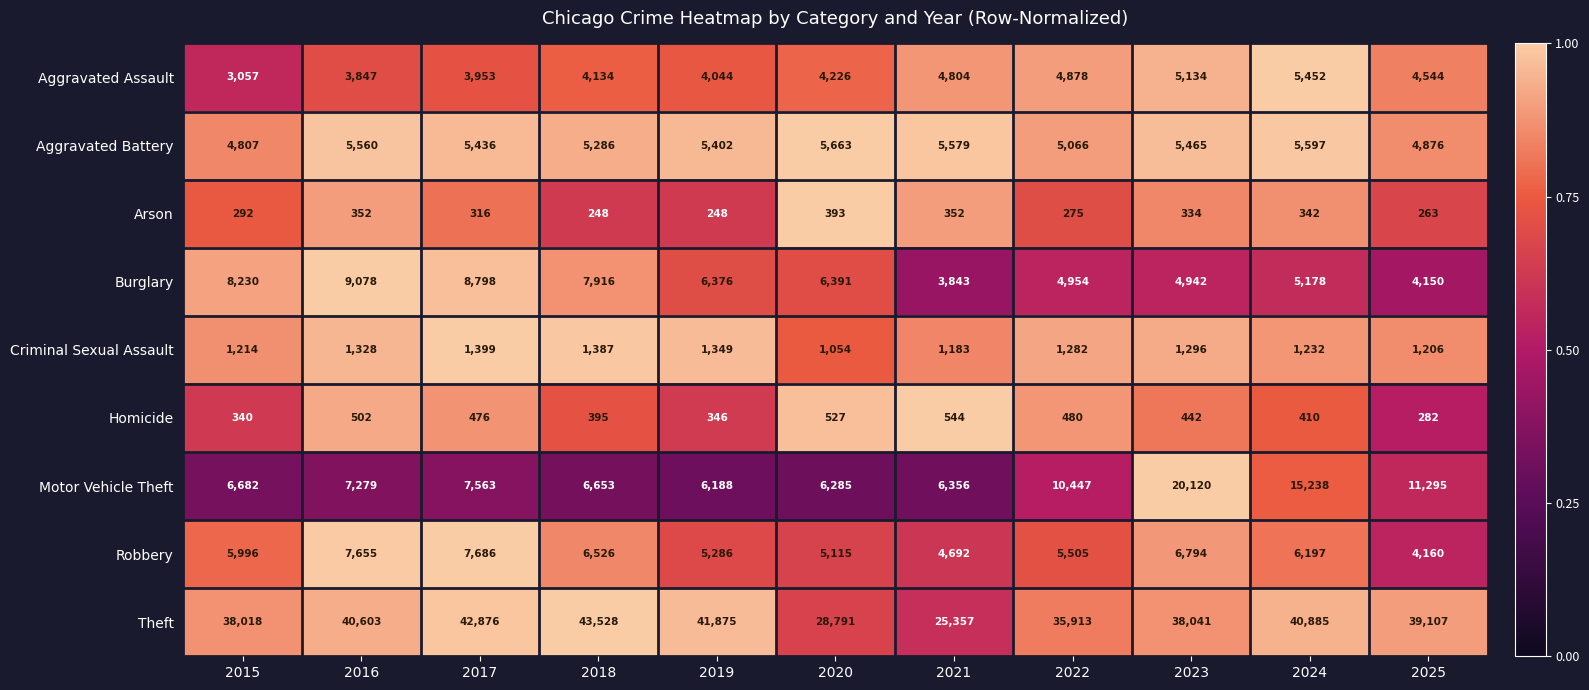

Which label corresponds to the largest value in the chart?

2018